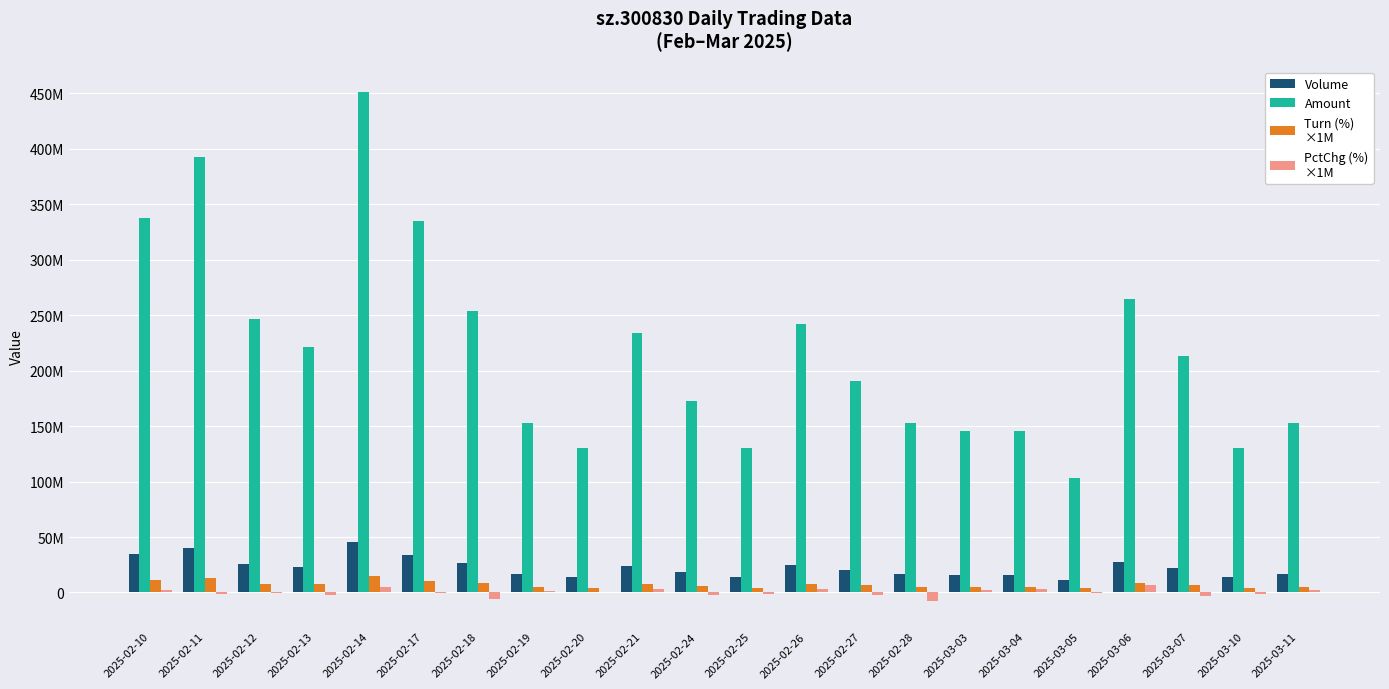

Does the chart contain stacked bars?

No